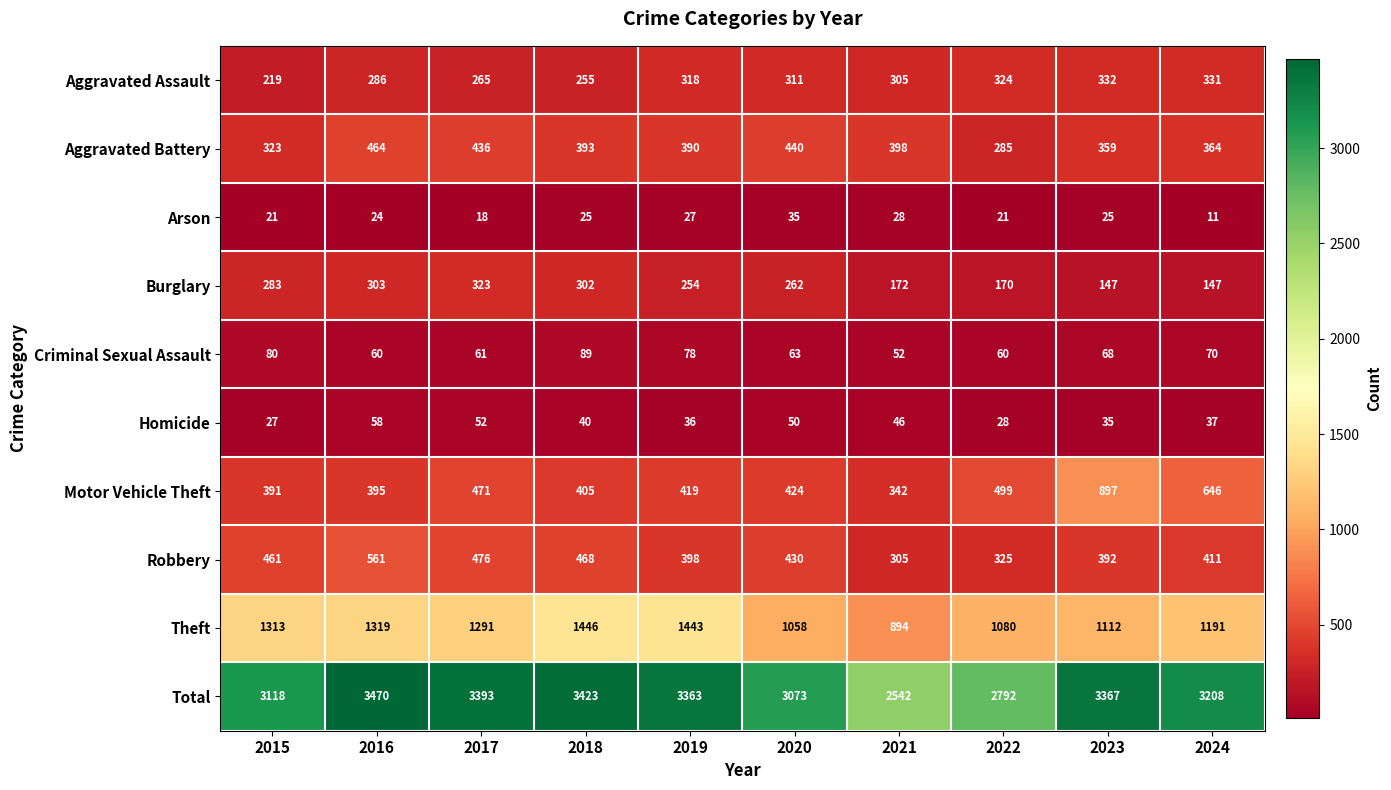

How many distinct data groups are displayed?

10